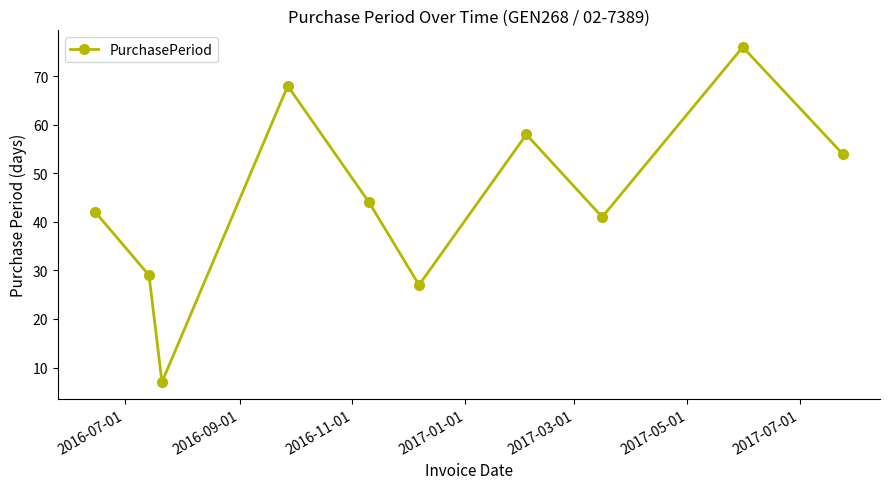

What is the average value?

45